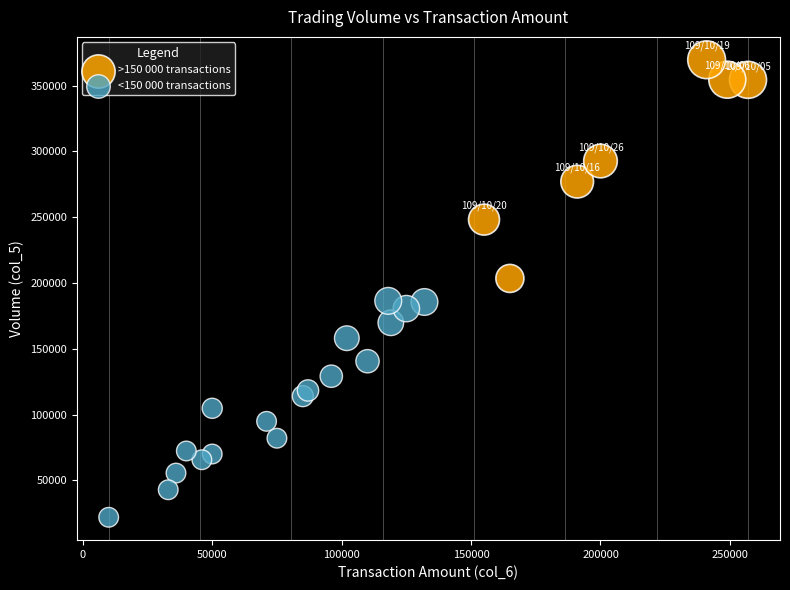

Which series contains the lowest Y value?

<150 000 transactions